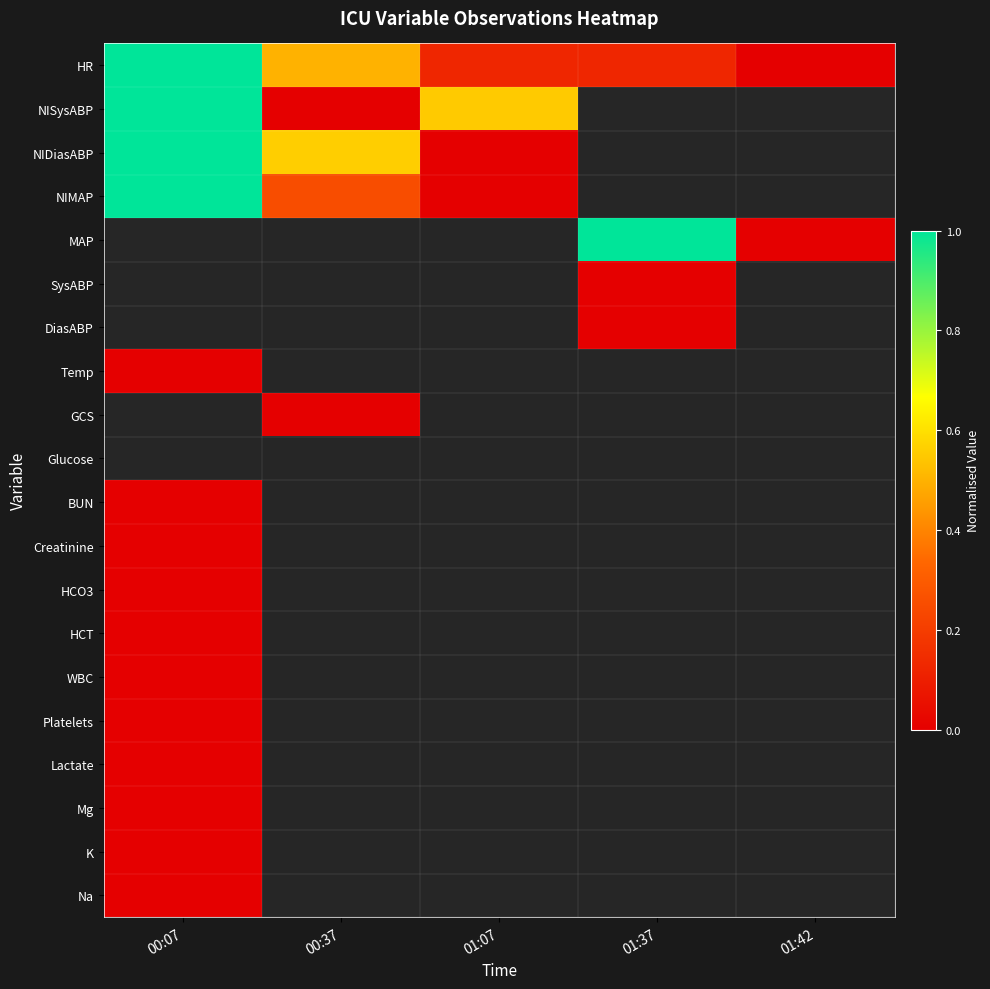

At which label is NIMAP closest to 0?

01:07